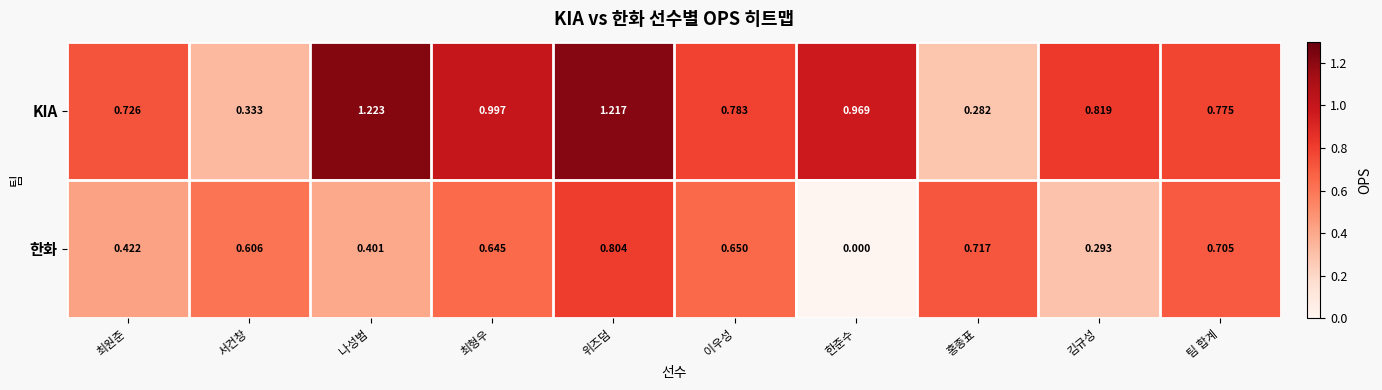

Rank the categories by 한화 value from lowest to highest.

한준수, 김규성, 나성범, 최원준, 서건창, 최형우, 이우성, 팀 합계, 홍종표, 위즈덤